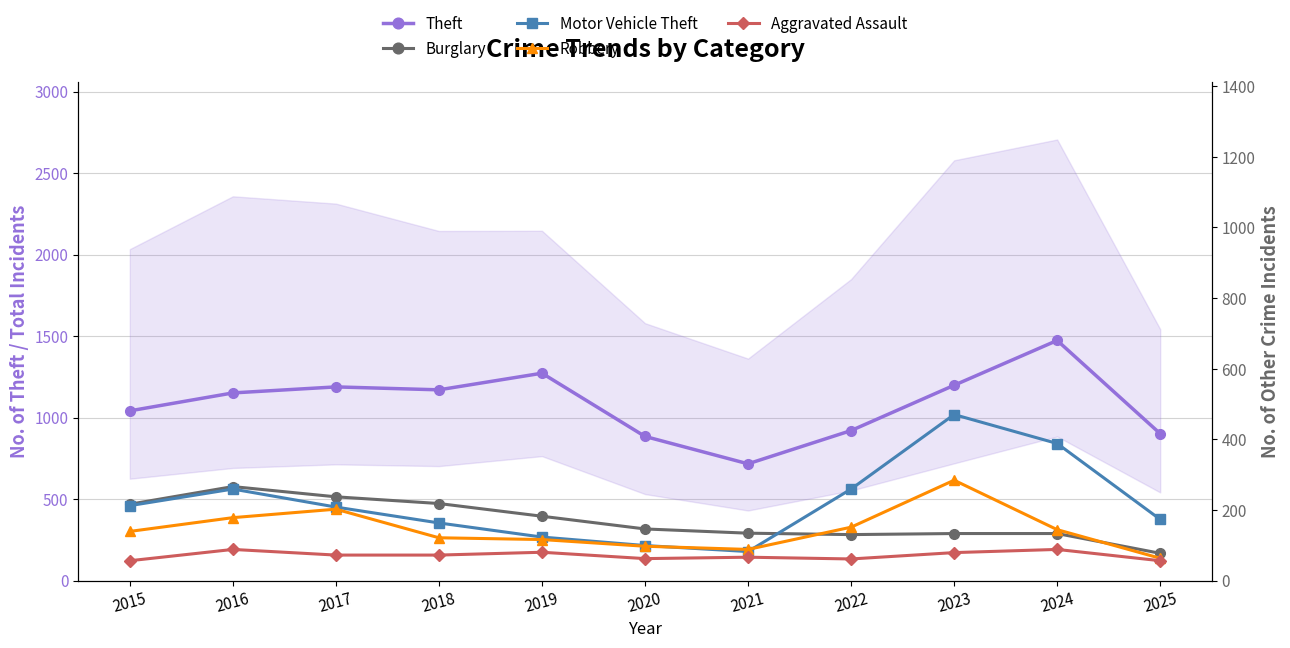

Is this an area chart (filled region under the line)?

No